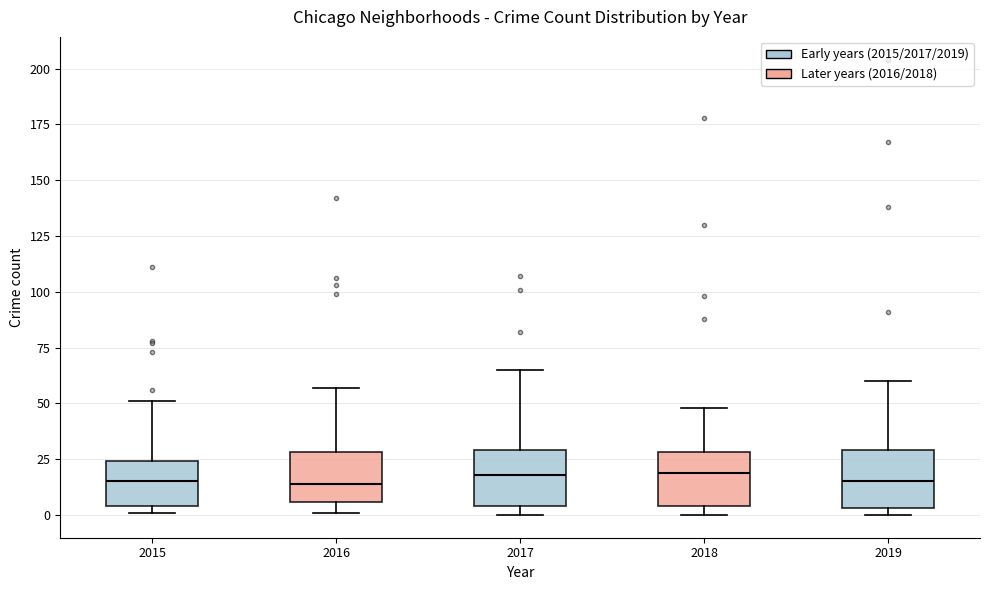

Where is the lower edge of the box at x = 2018 on the y-axis? The values are not printed on the chart, so give them approximately, as read against the axis.

5